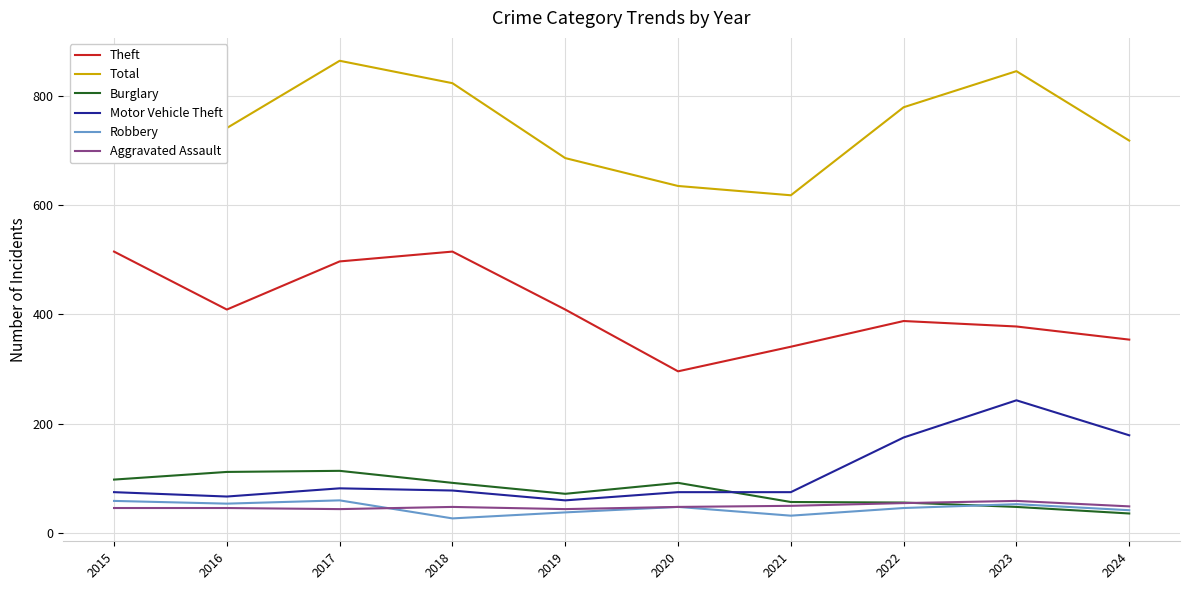

The Total series shows 618 at 2021. True or false?

True